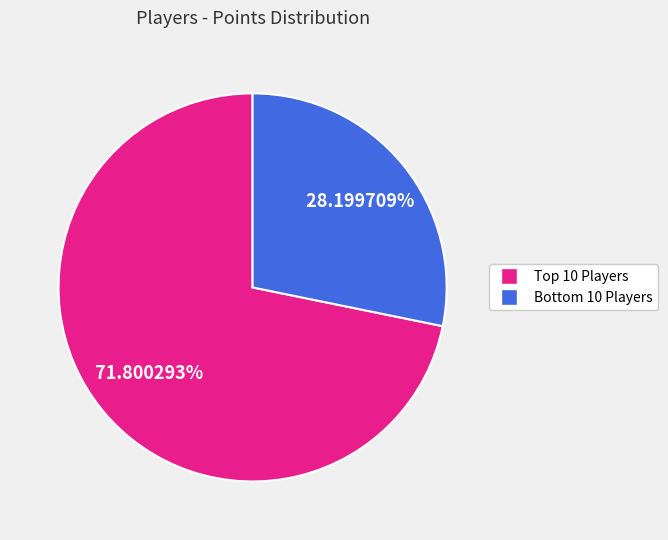

Does any single category account for the majority?

Yes